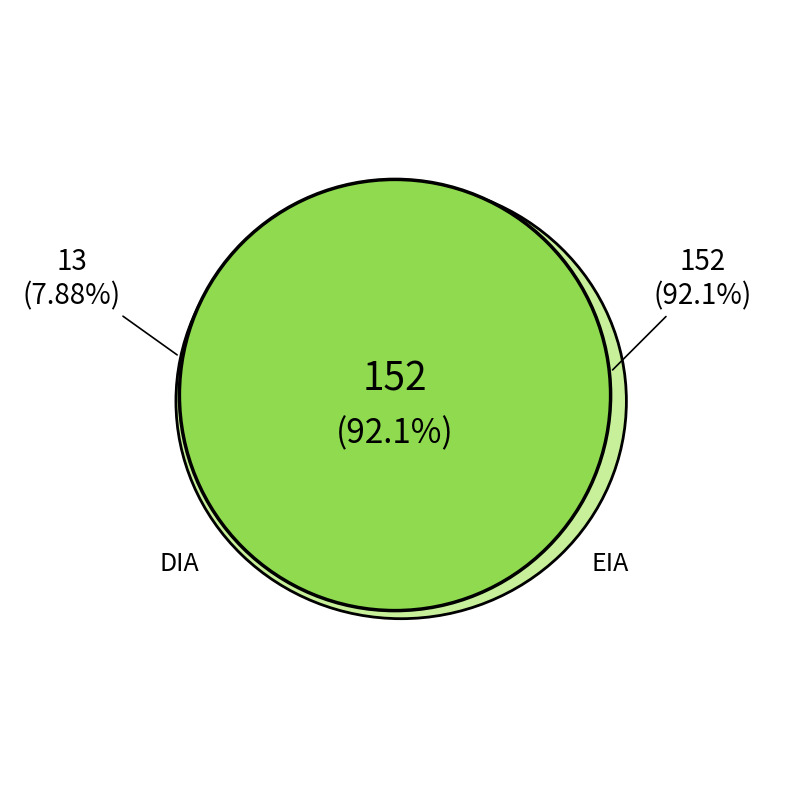

The EIA slice represents 17% of the pie. True or false?

False